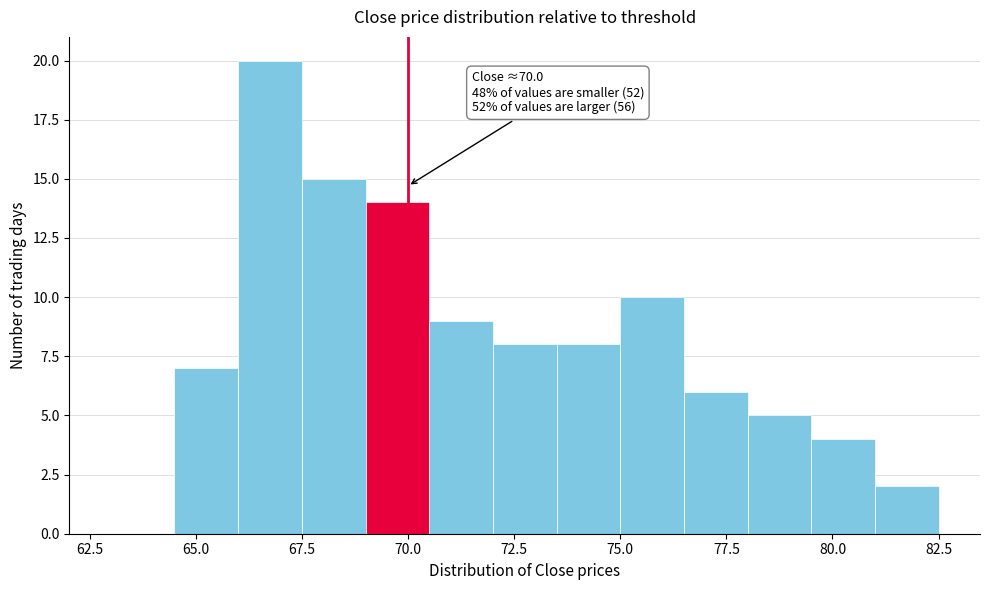

Around what value on the x-axis is the tallest bar? Give the approximate position of its centre, as read against the axis.

67.0